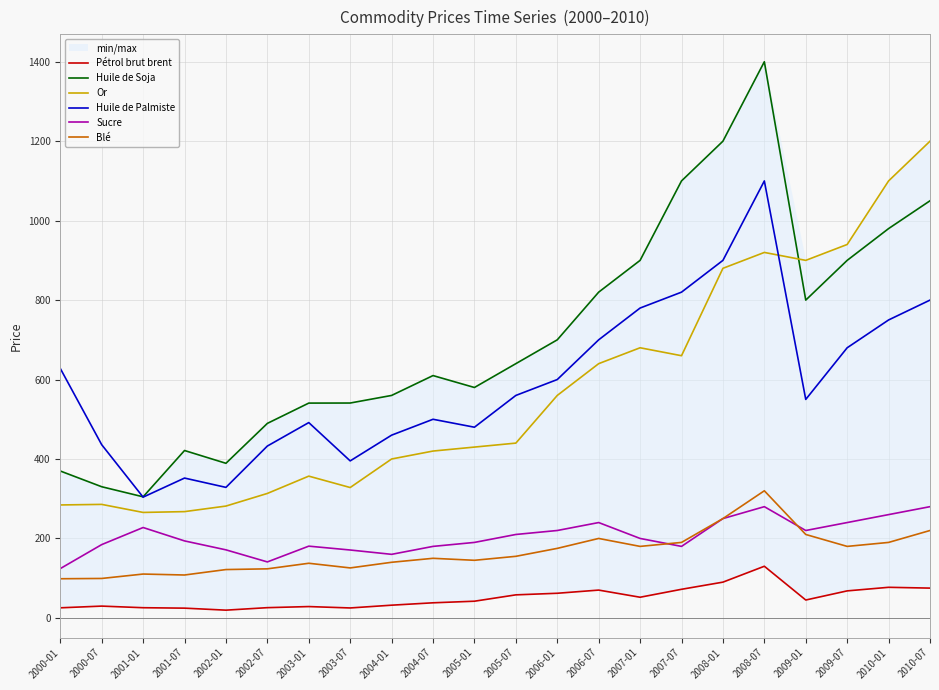

What position from the right is 2002-01?

18